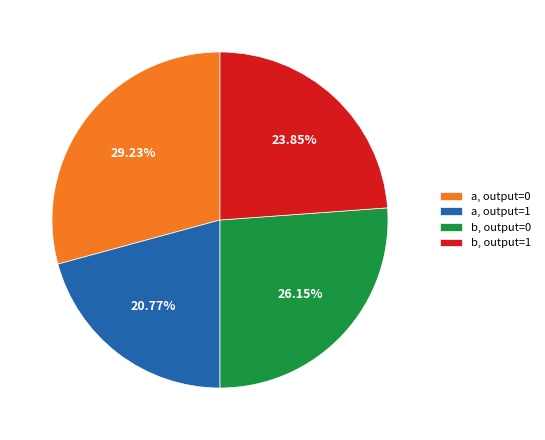

Which category has the smallest portion of the pie?

a, output=1